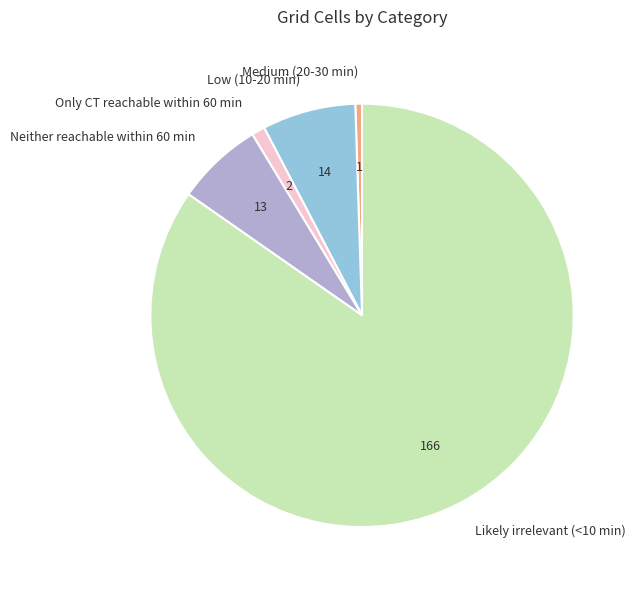

Which slice is the smallest?

Medium (20-30 min)